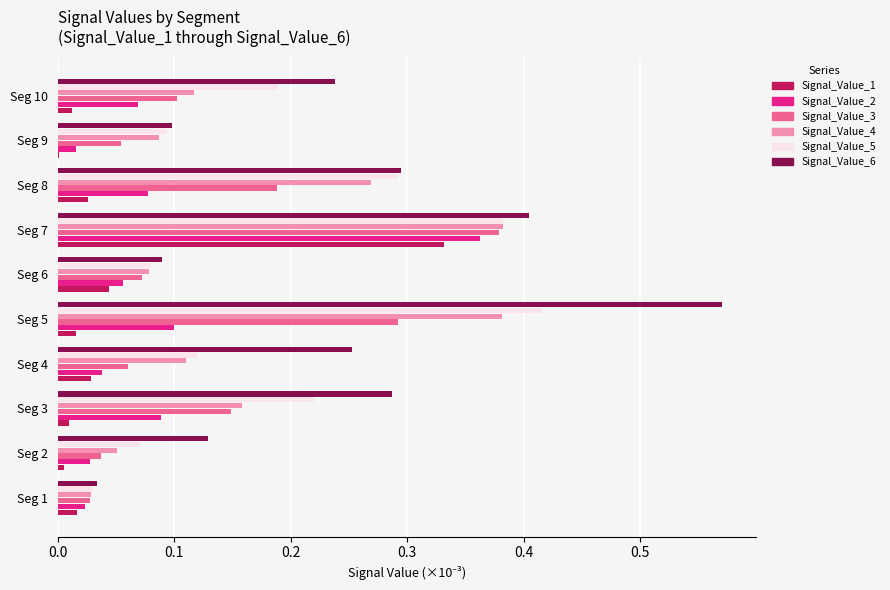

Which series has the largest total across all categories?

Signal_Value_6